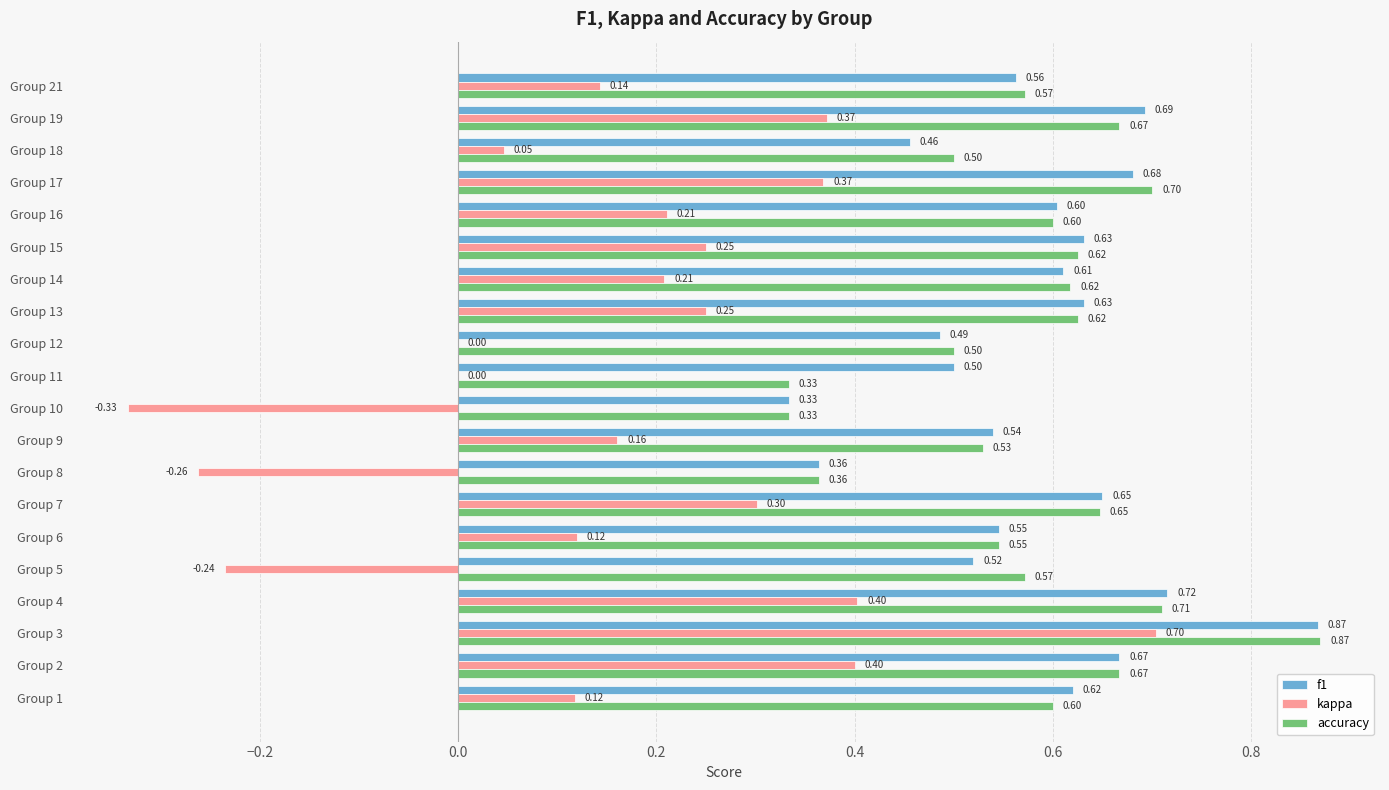

What is the sum of the kappa values at Group 4 and Group 2?

0.8